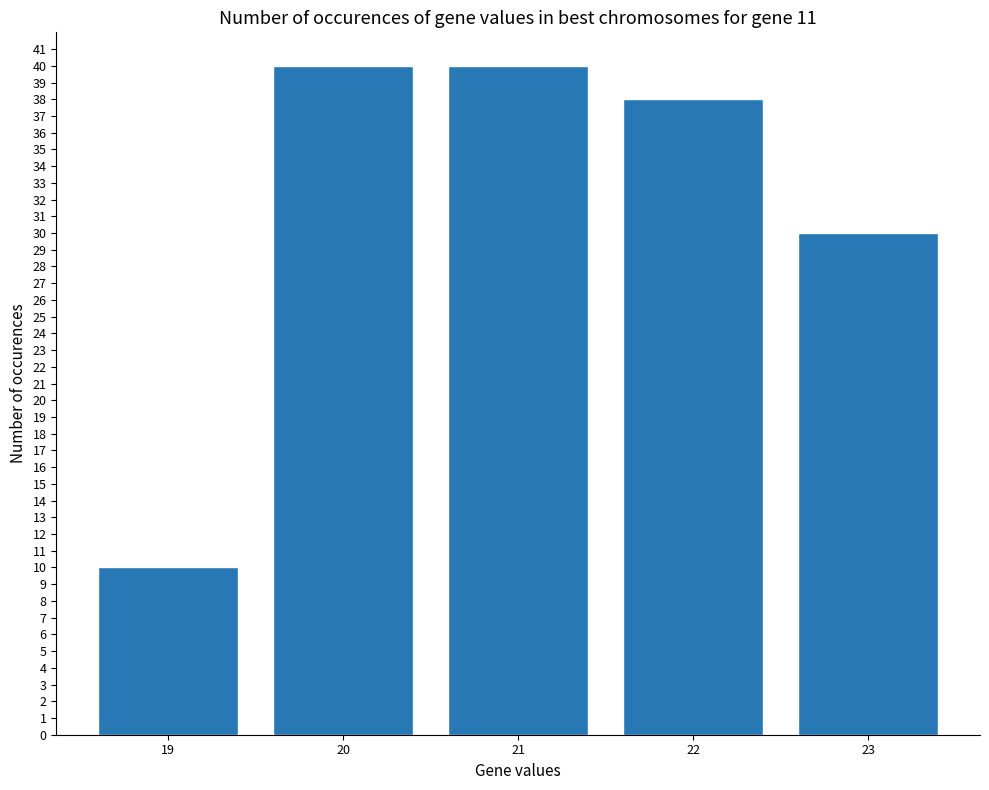

Reading left to right, extract all data points from this chart.

19=10	20=40	21=40	22=38	23=30